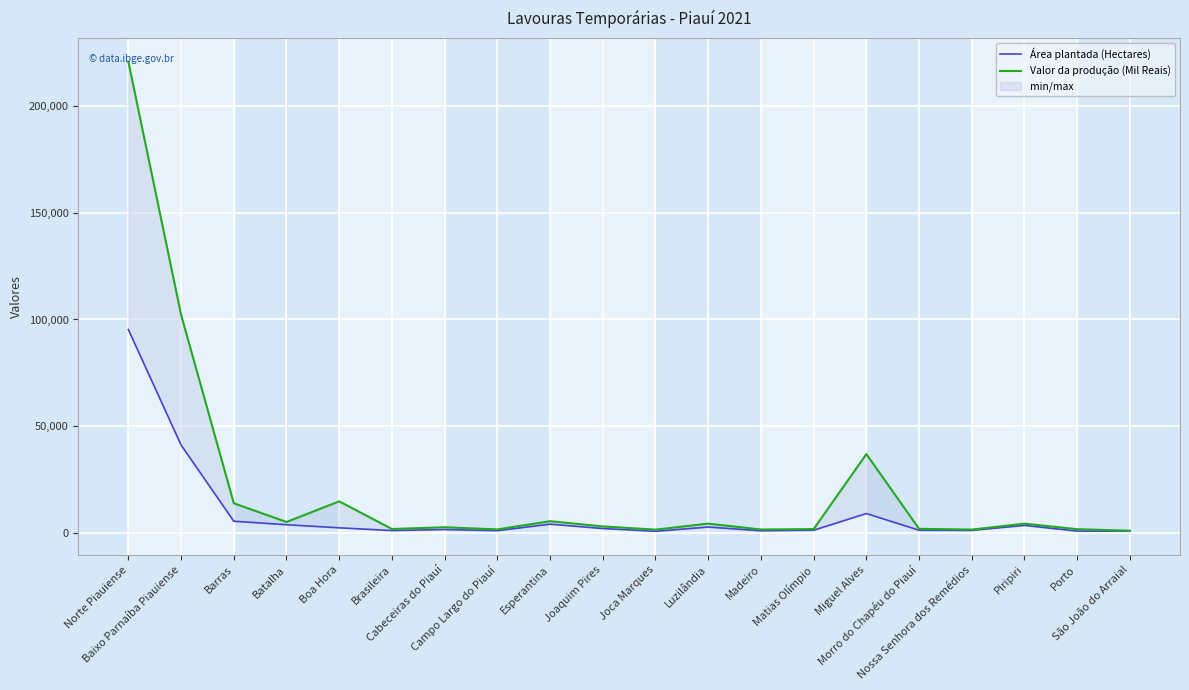

What is the maximum value shown in the chart?

221013